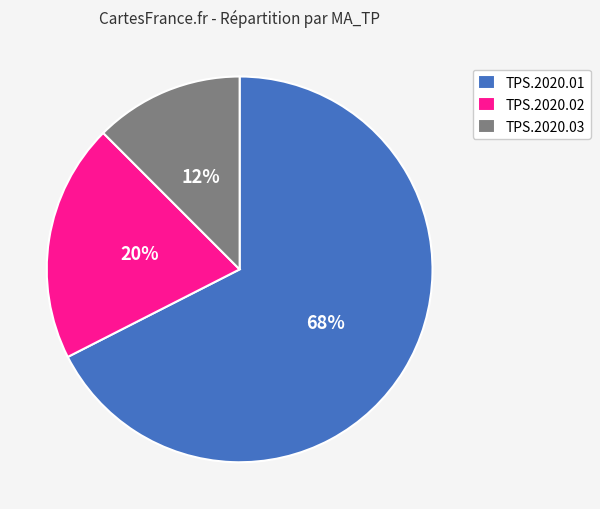

Is the sum of TPS.2020.01 and TPS.2020.02 greater than half?

Yes